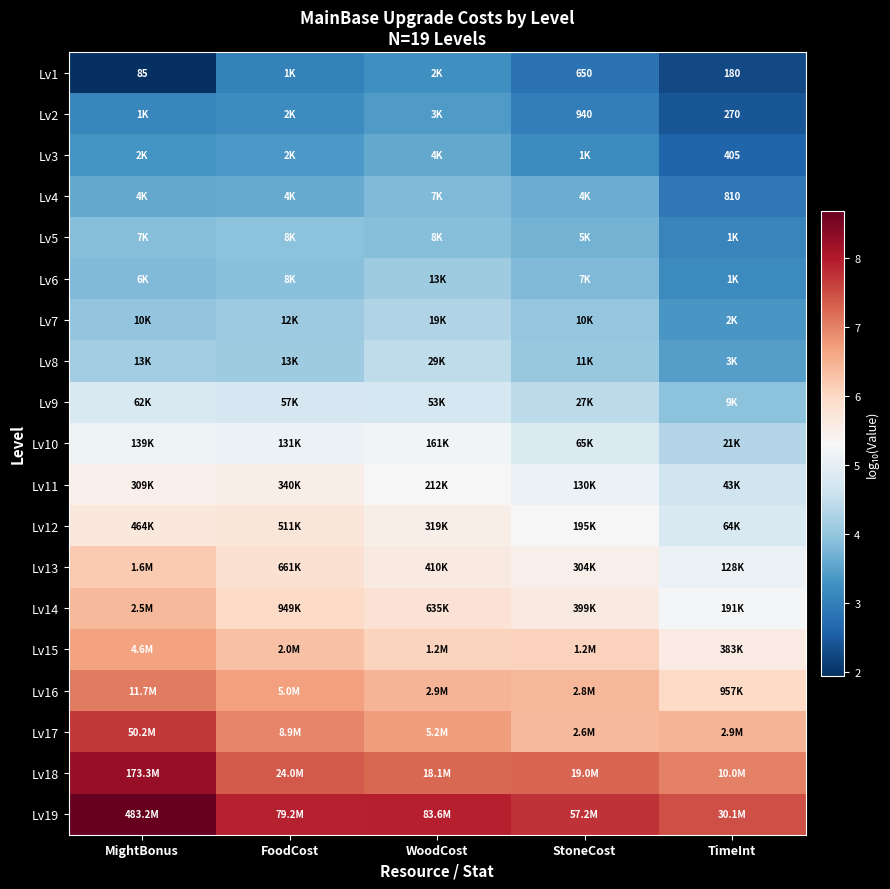

At which label does Lv14 reach its minimum?

TimeInt